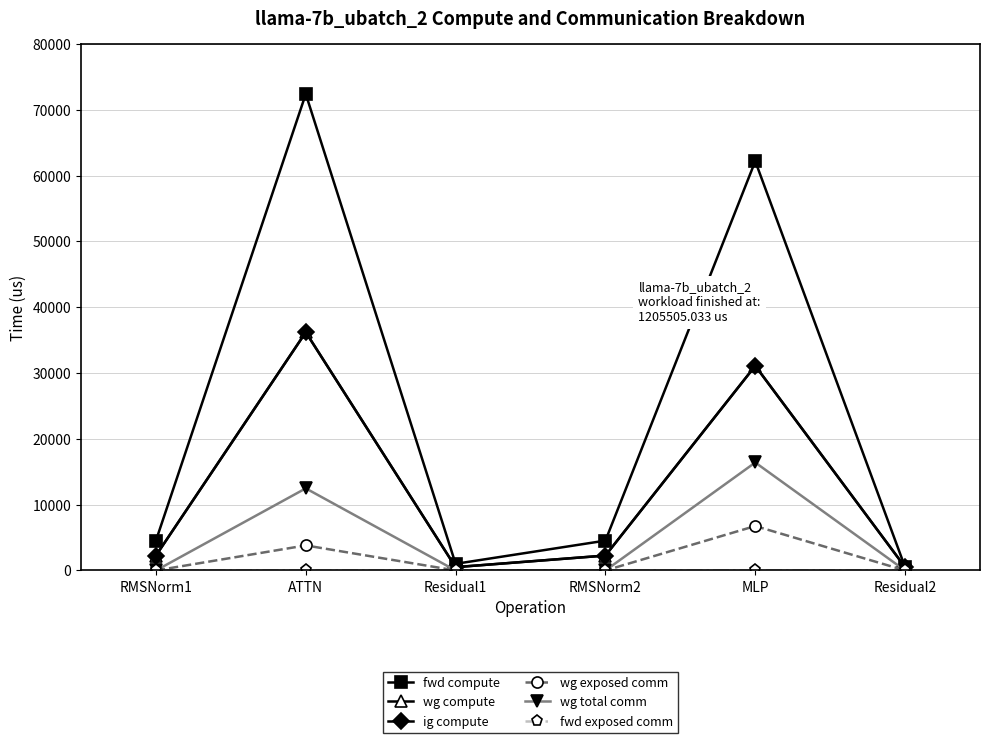

True or false: fwd exposed comm and wg exposed comm cross at least once.

False